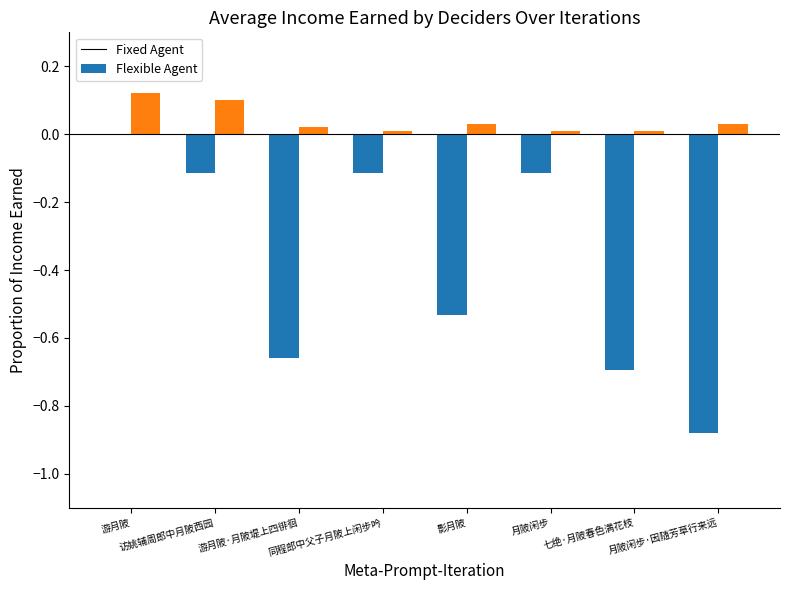

Are the bars horizontal?

No